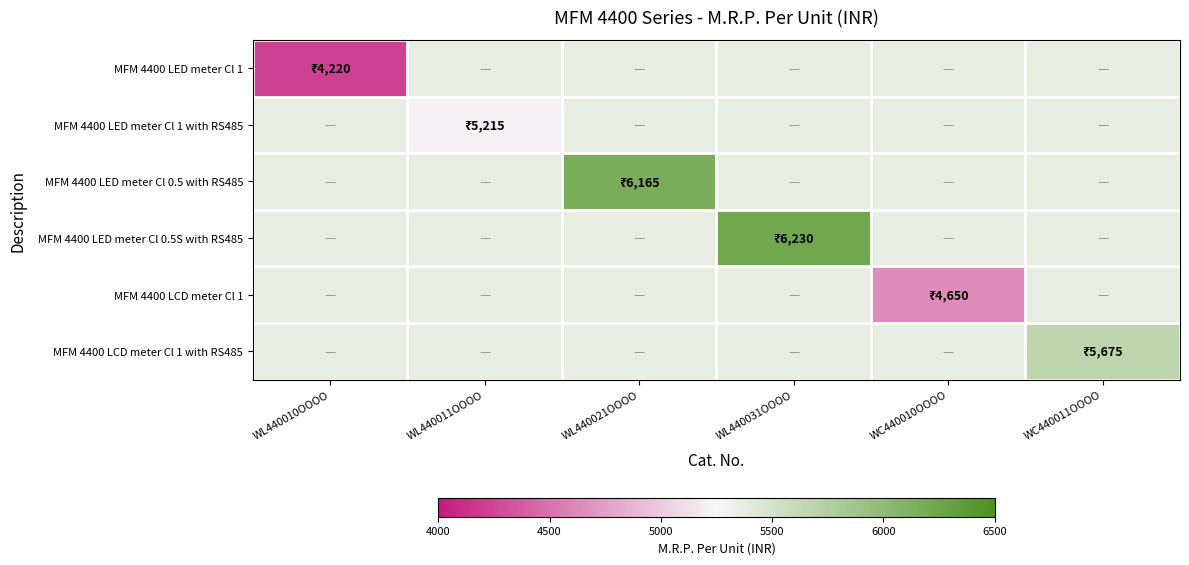

What is the spread (max minus min) of values at WL440021OOOO?

805.8